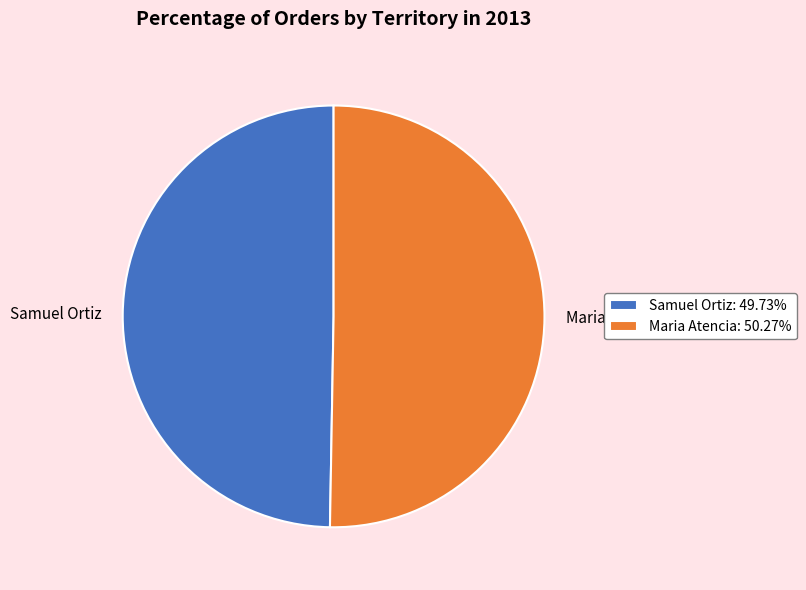

What is the ratio of the value at Maria Atencia to the value at Samuel Ortiz?

1.0